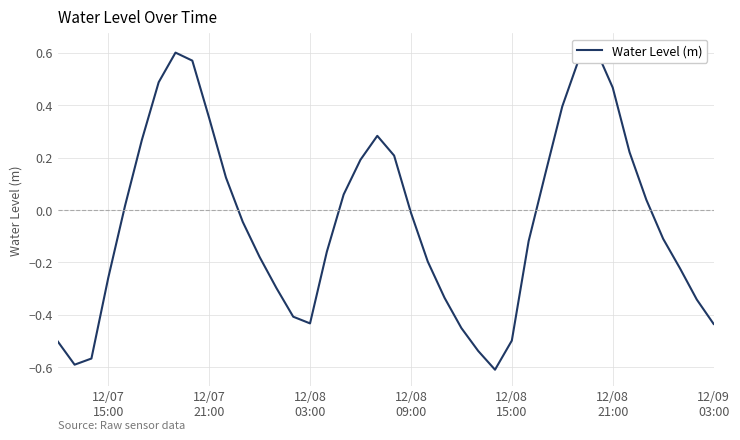

How many points are higher than both their immediate neighbors (excluding endpoints)?

3